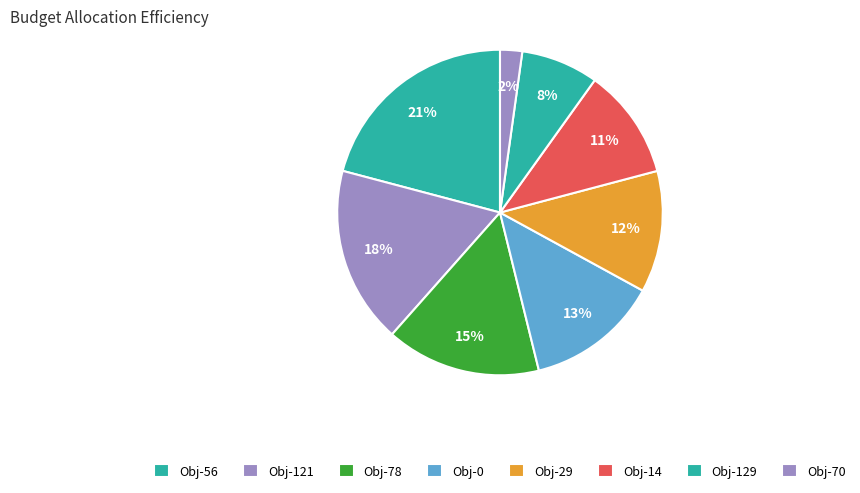

How many segments does this pie chart have?

8